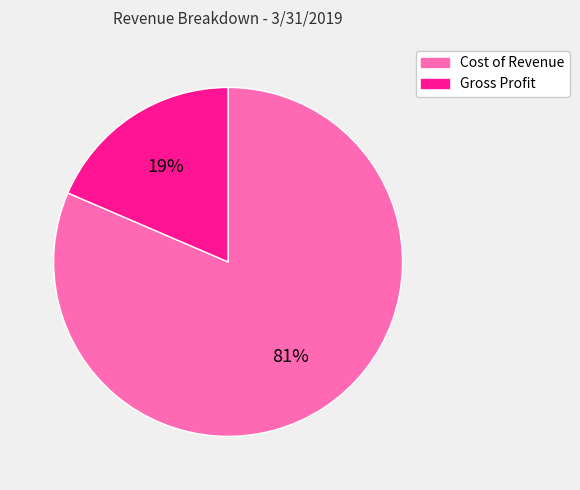

How many slices are in this pie chart?

2